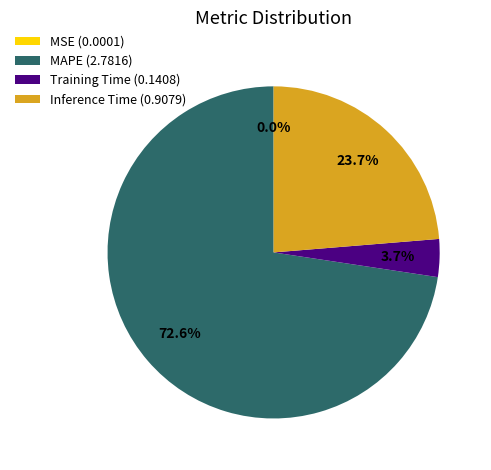

What is the largest slice in the pie chart?

MAPE